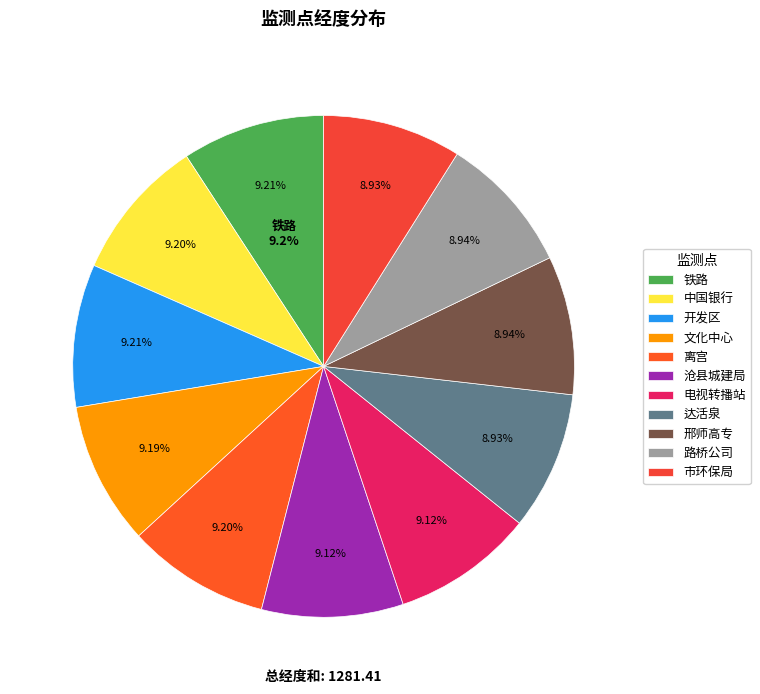

To the nearest percent, what percentage of the pie is 市环保局?

9%